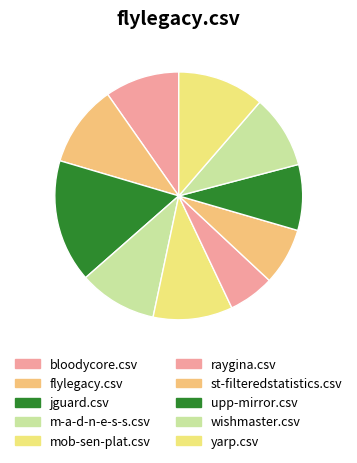

Does any single category account for the majority?

No